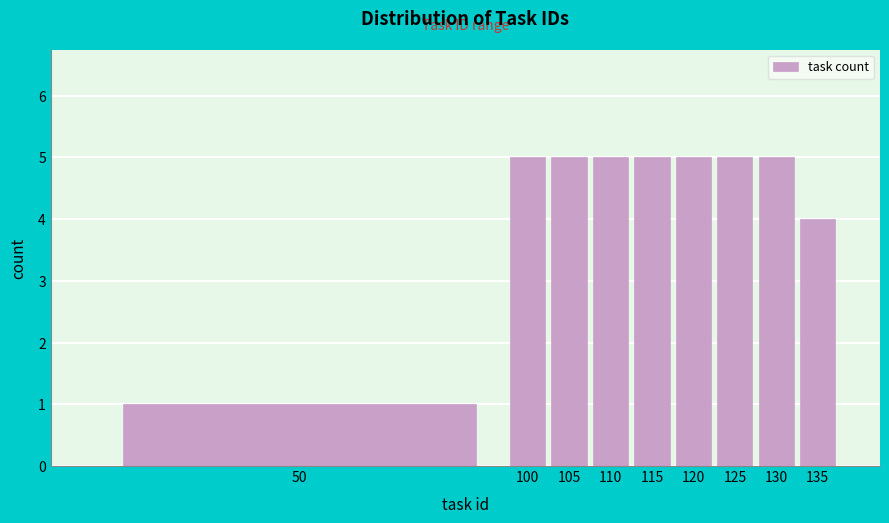

Reading right to left, list all the values displayed in this chart.

4	5	5	5	5	5	5	5	1